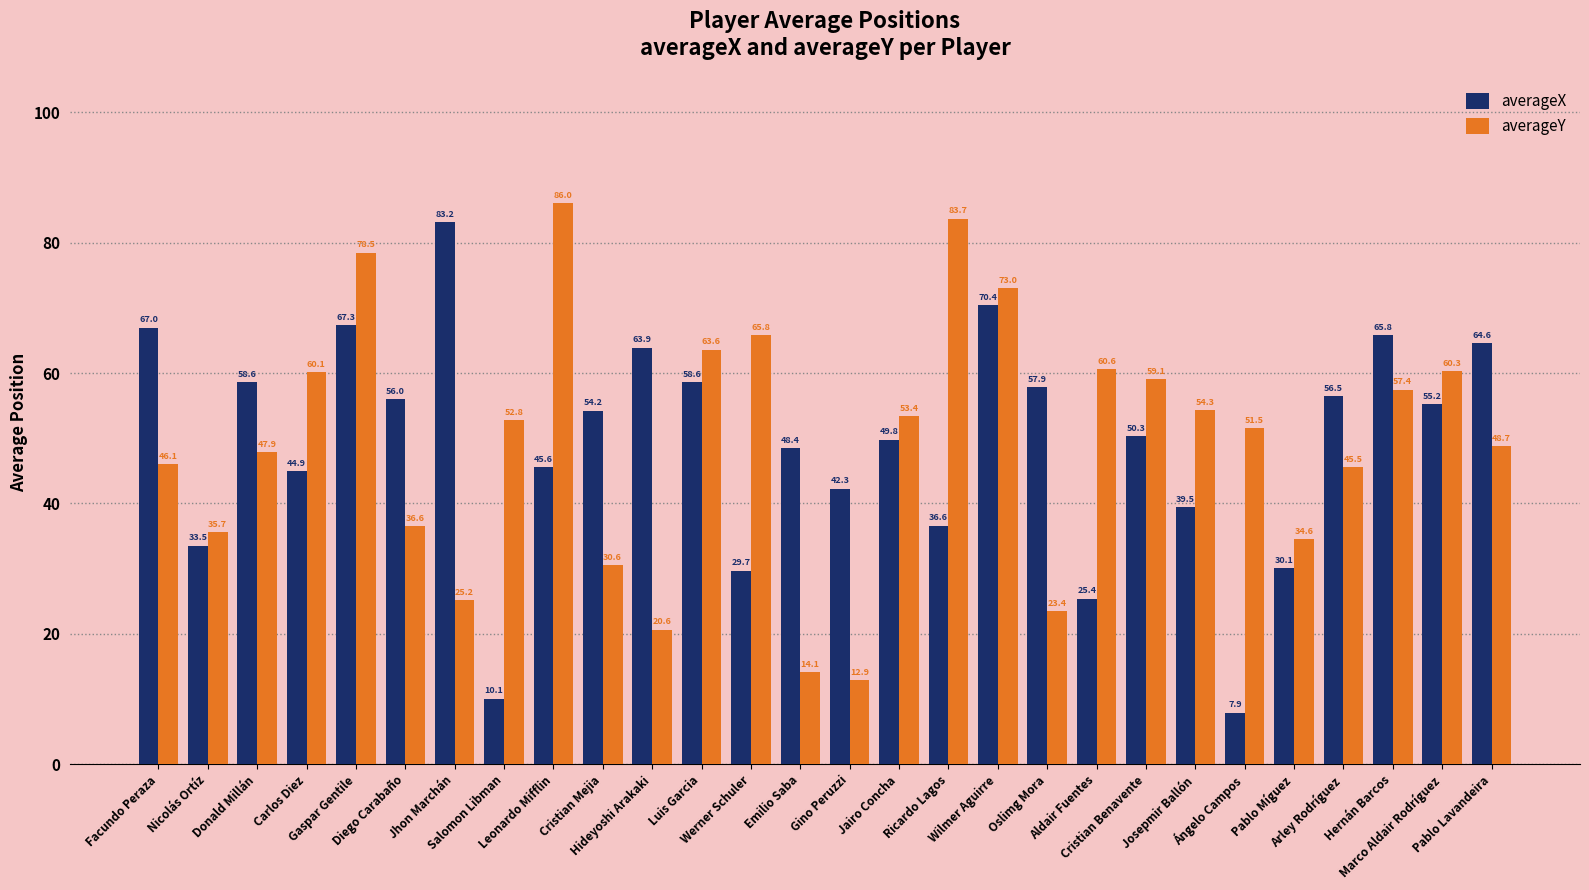

The value of averageX at Wilmer Aguirre is 70.4. True or false?

True